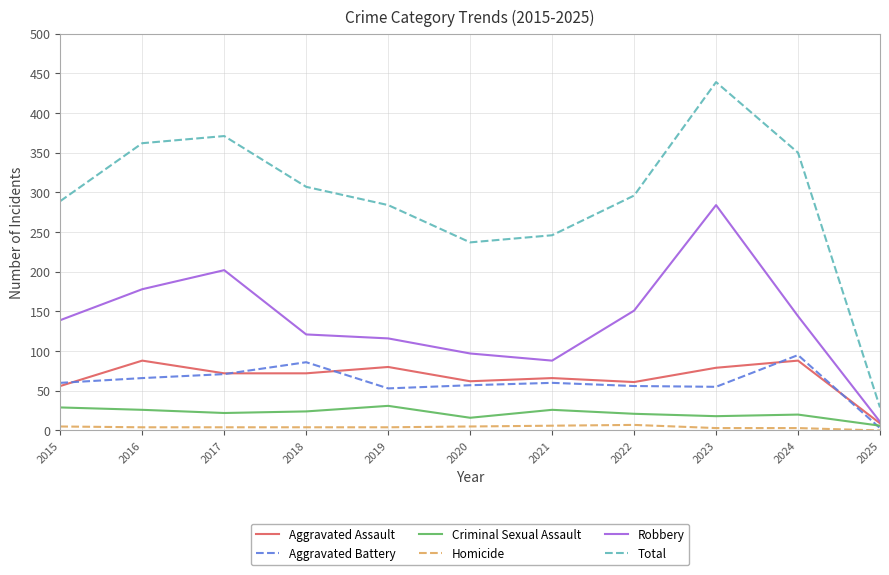

Between 2015 and 2025, which series saw the biggest shift?

Total